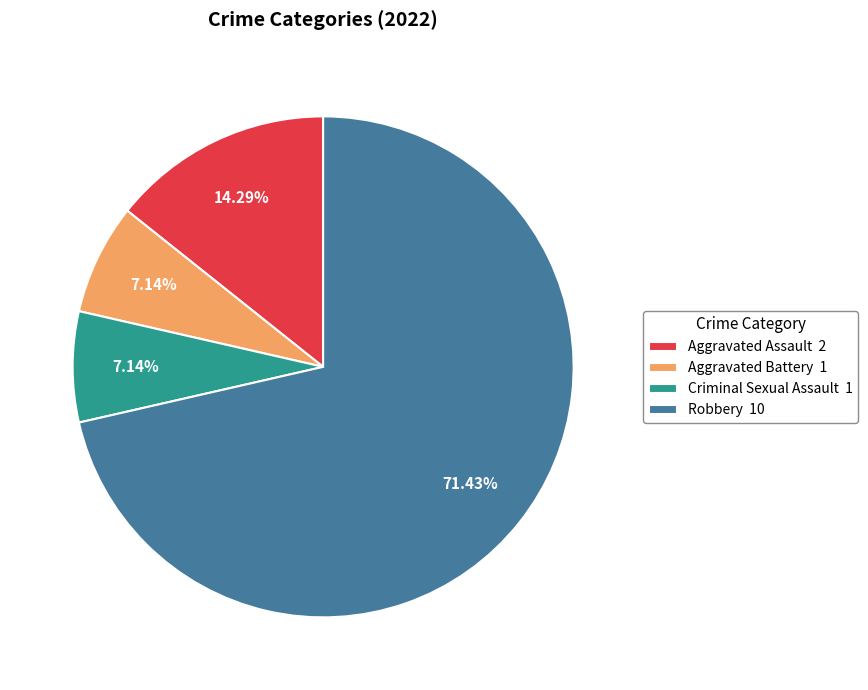

To the nearest percent, what is the combined percentage of Aggravated Assault and Aggravated Battery?

21%